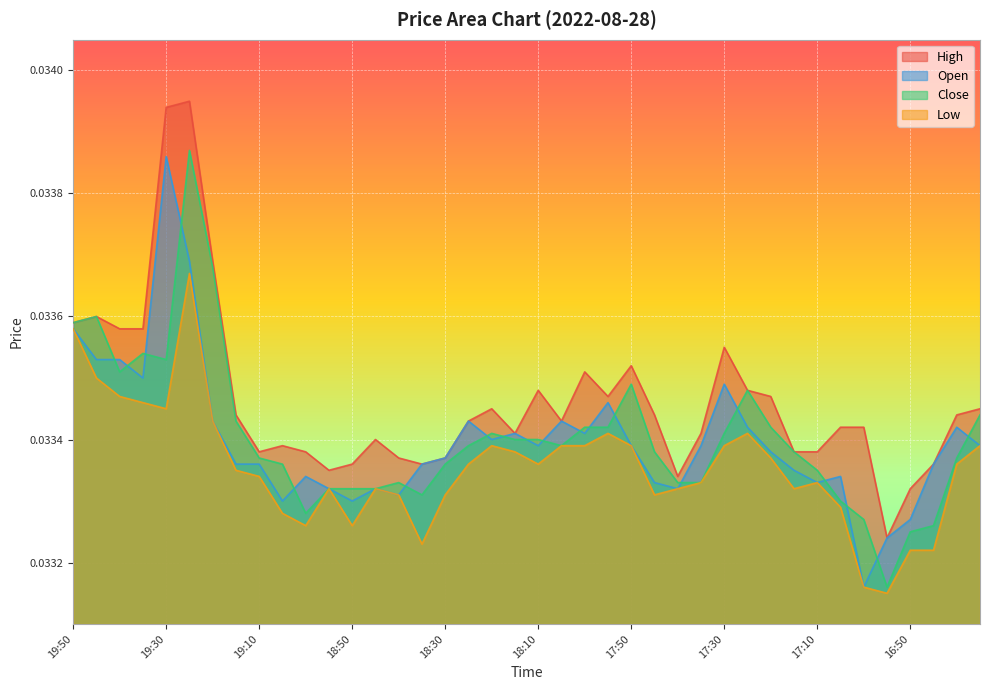

How many lines are shown in the chart?

4